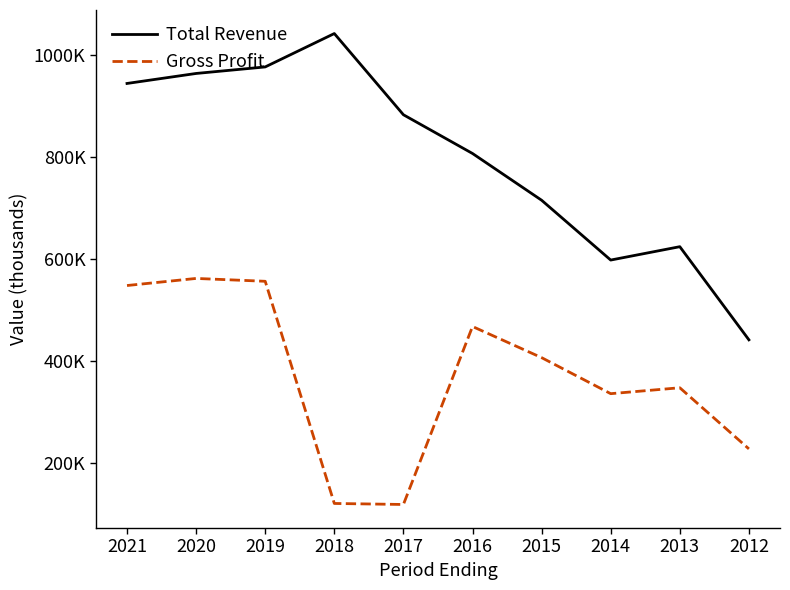

Is this an area chart (filled region under the line)?

No